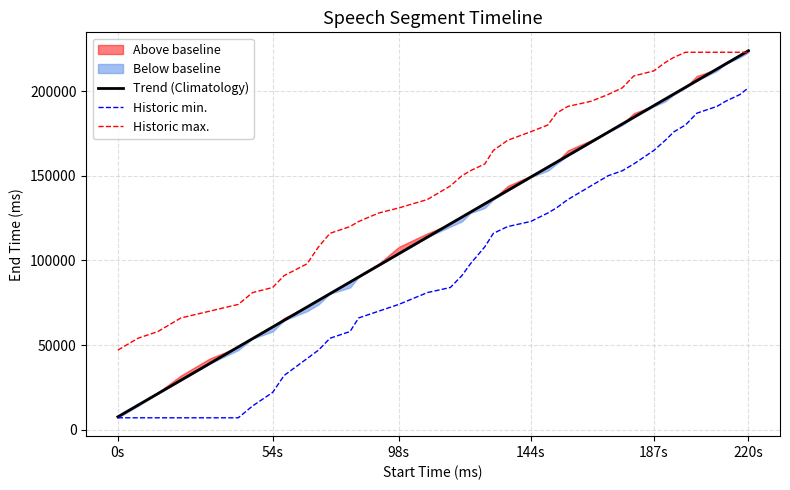

Is it true that Historic max. equals 68108 at 0s?

False